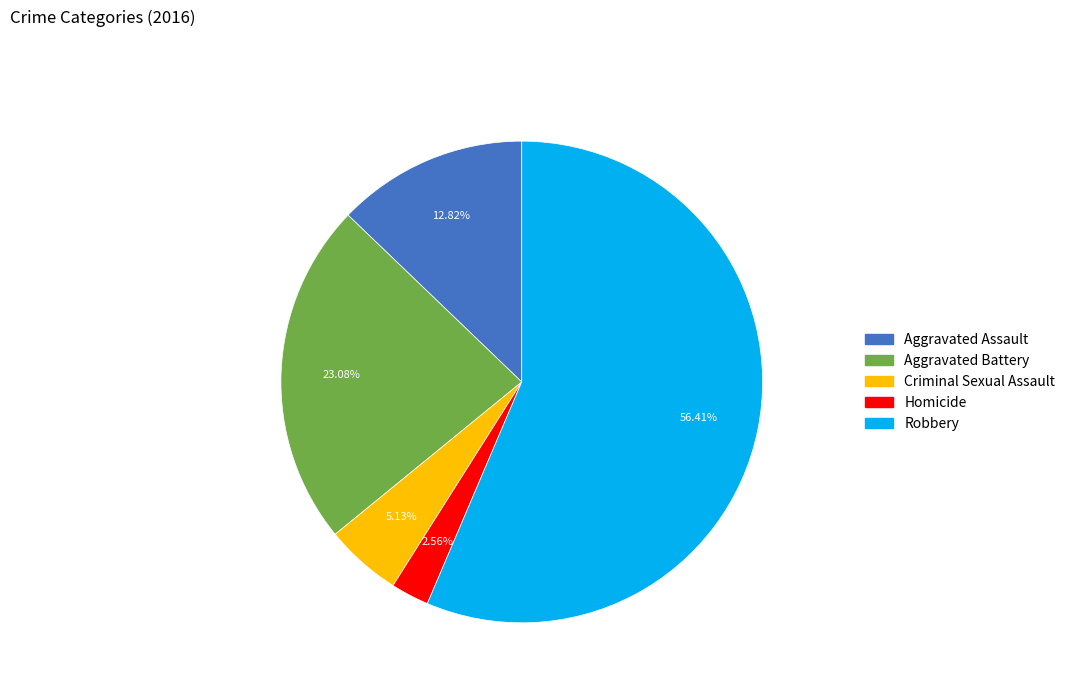

Does any single category account for the majority?

Yes